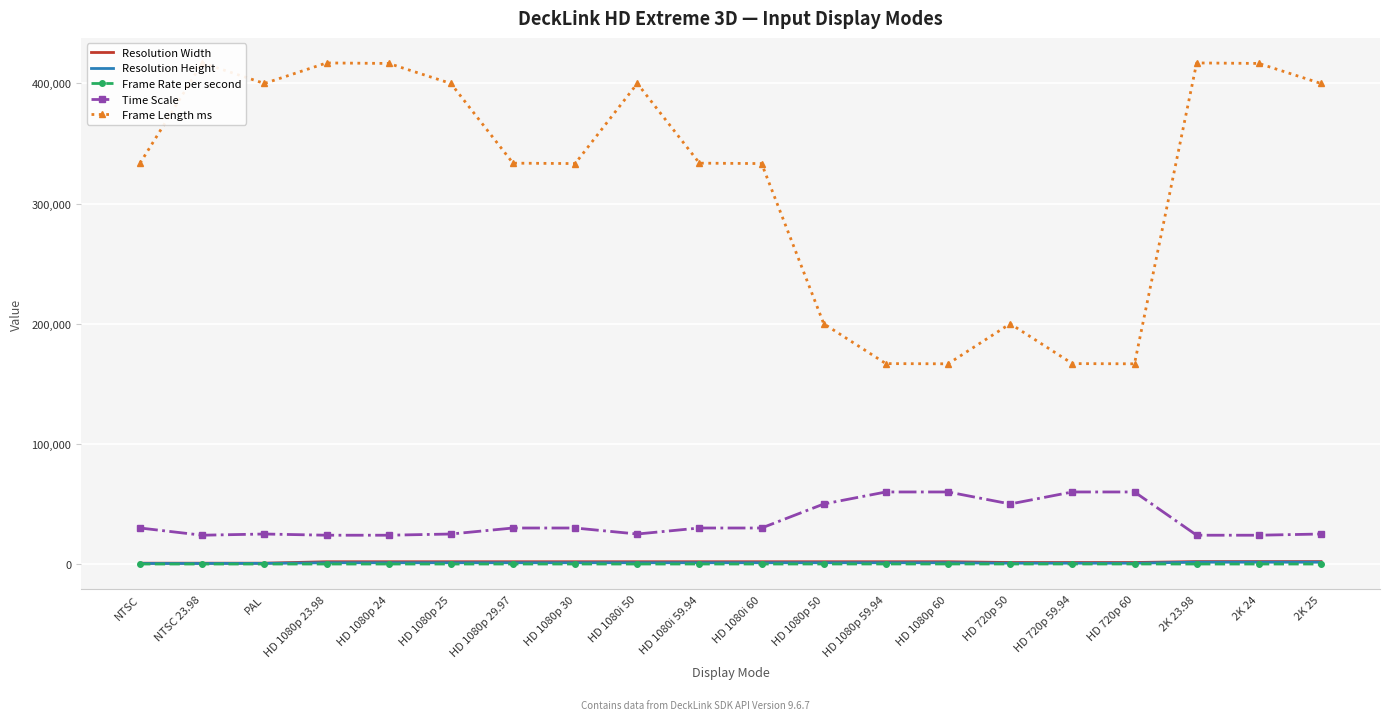

How many values in the Frame Length ms series exceed 333666?

9